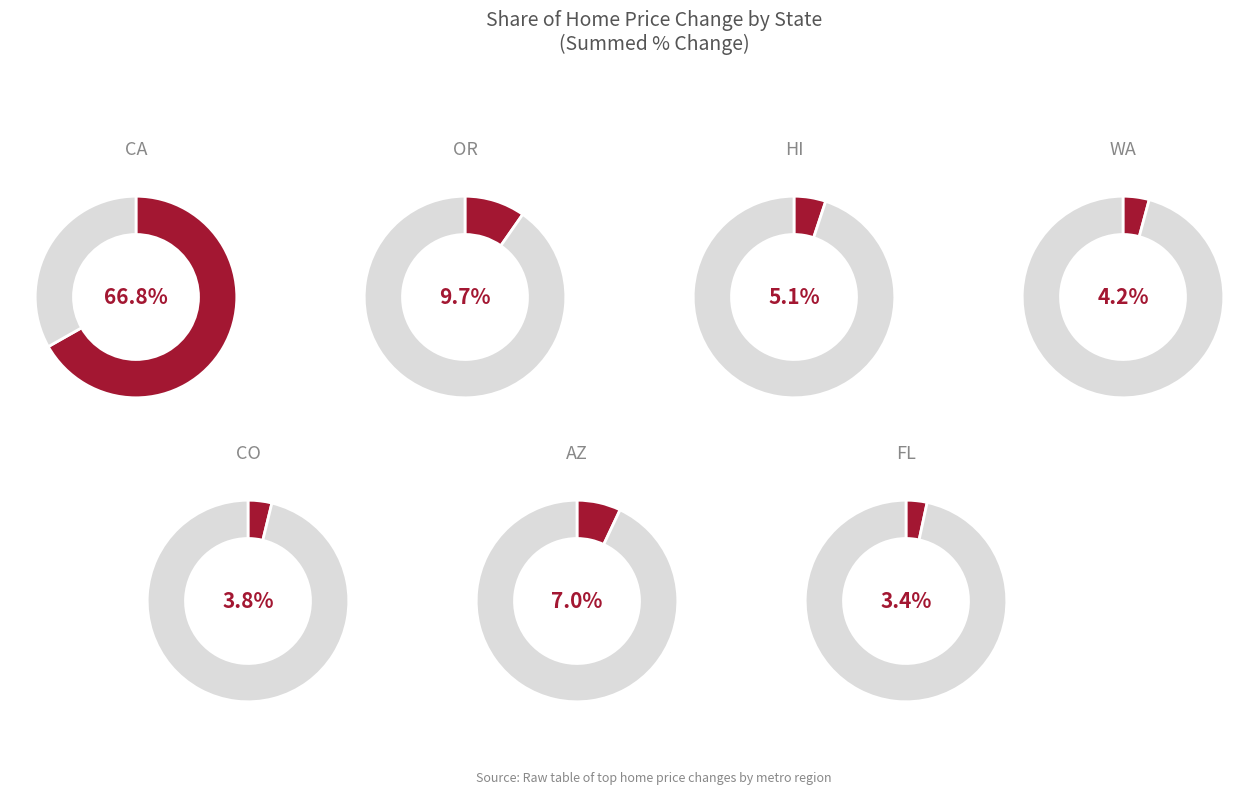

Is it true that AZ is 17% of the pie?

False